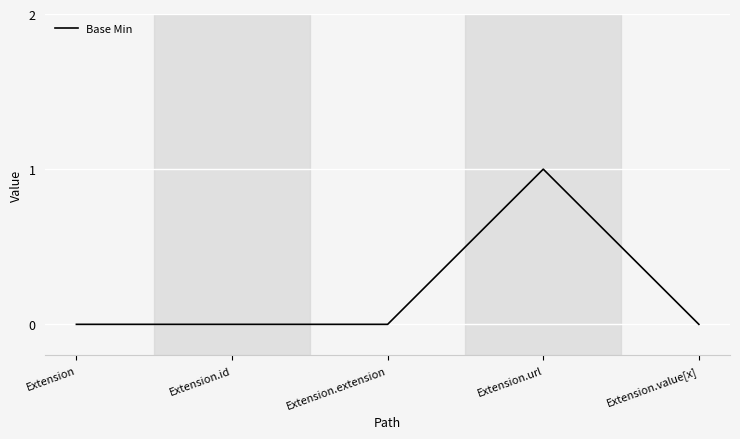

Which has a higher value, Extension.extension or Extension.url?

Extension.url